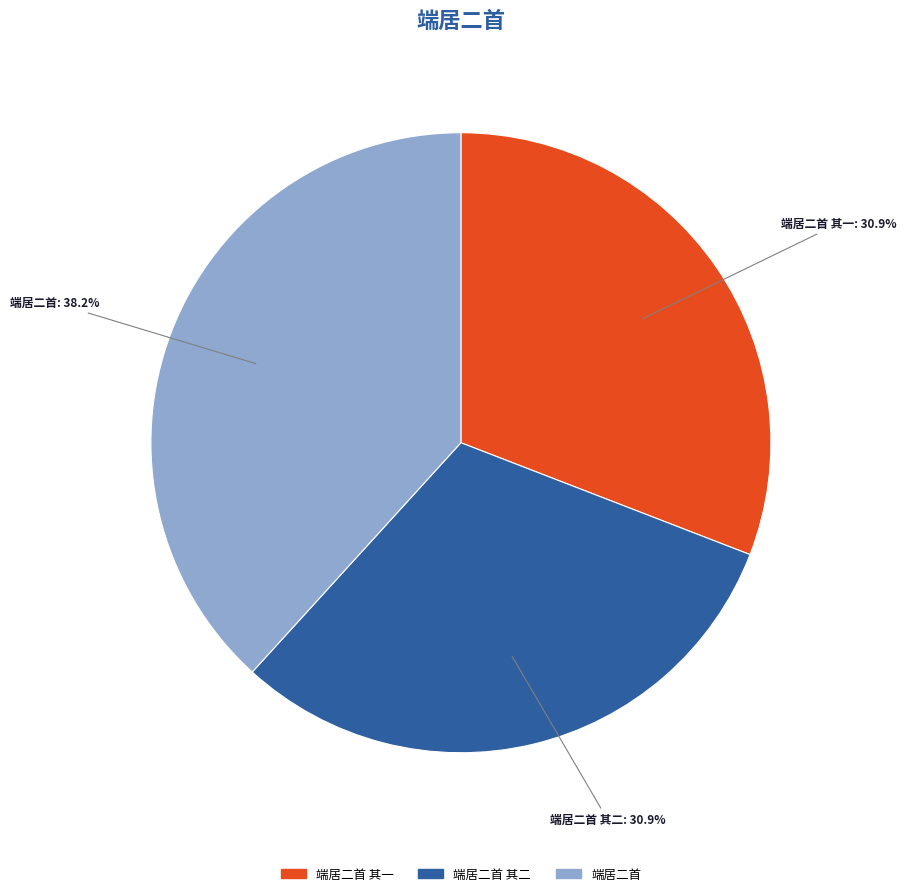

Is there any slice that represents more than half of the pie?

No